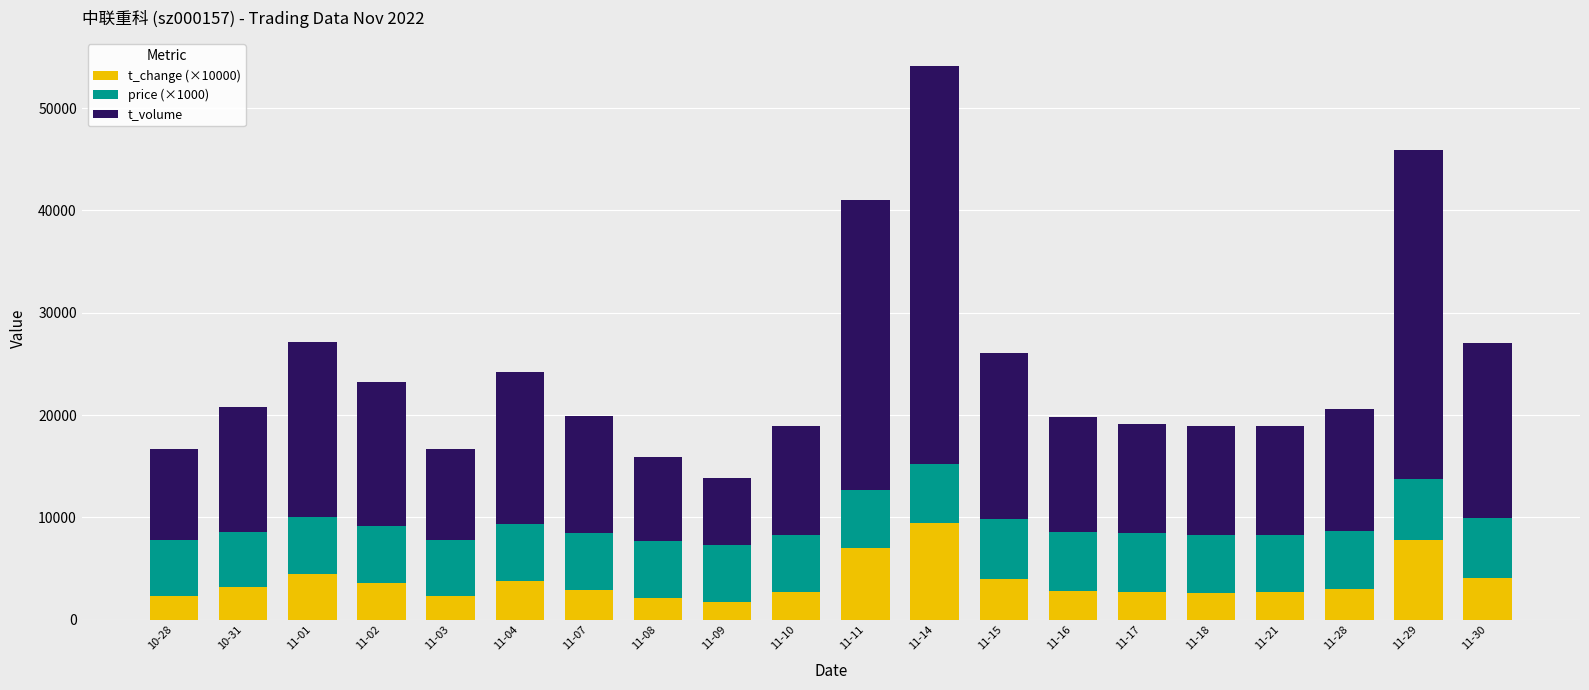

What is the total value across all series at 11-16?

19790.0